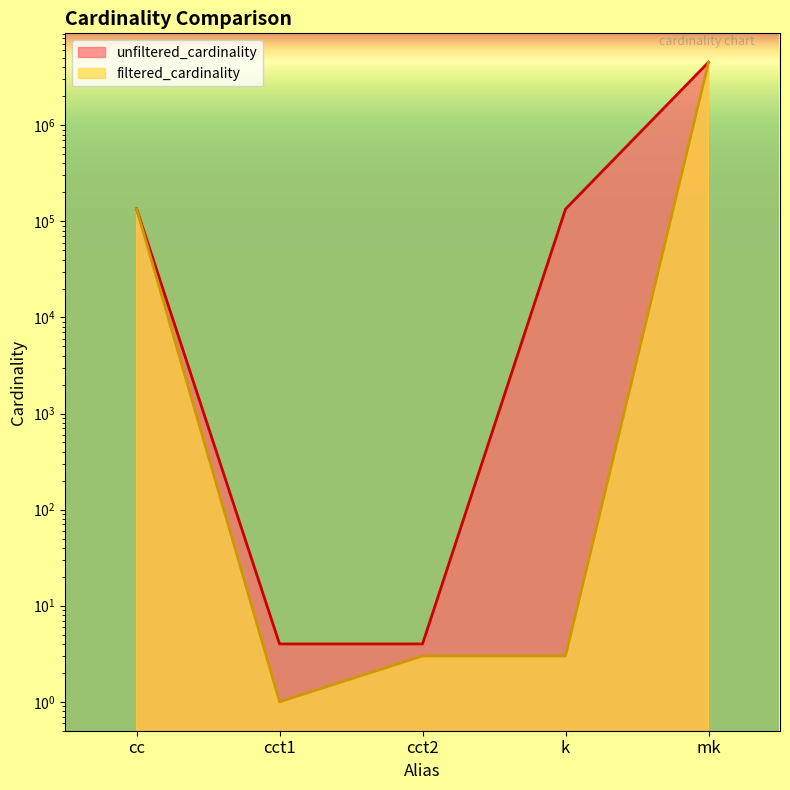

Rank the series at k from highest to lowest value.

unfiltered_cardinality, filtered_cardinality